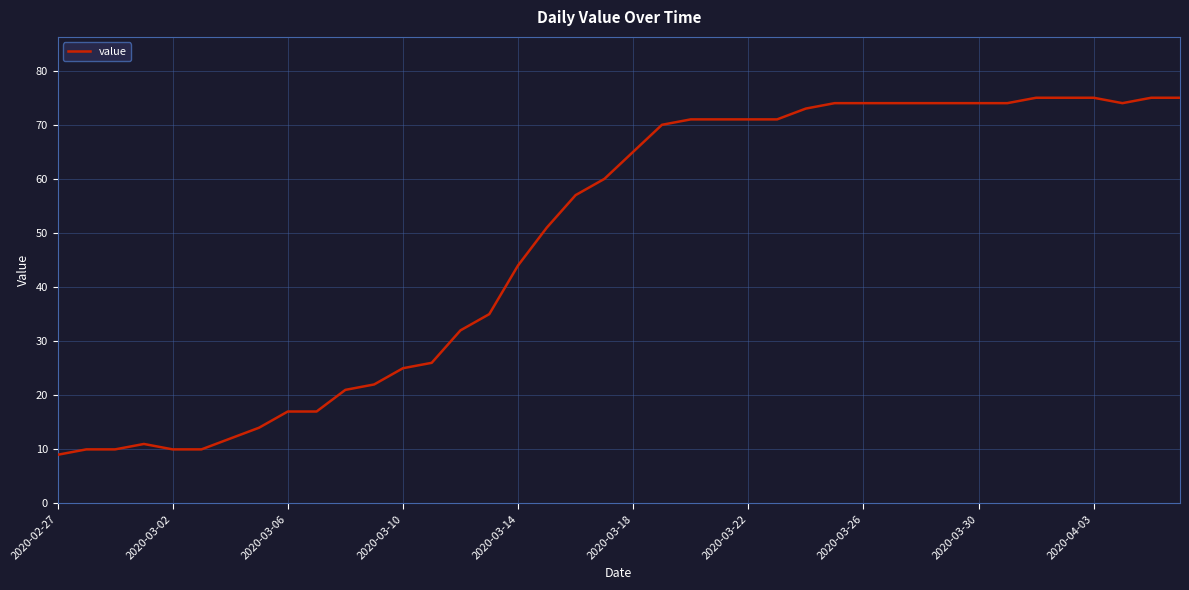

What is the greatest value displayed?

75